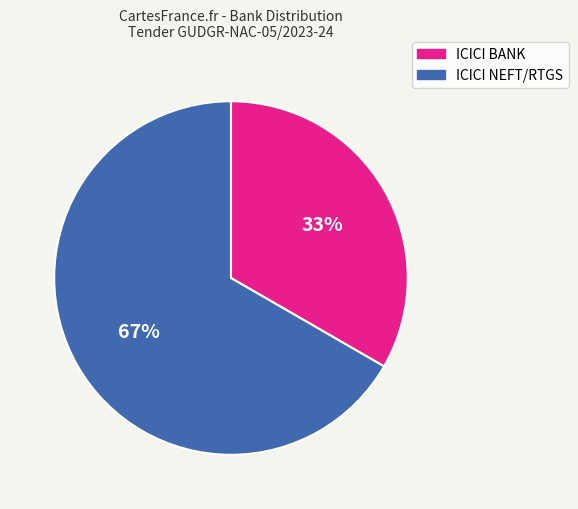

Do ICICI NEFT/RTGS and ICICI BANK together represent more than half of the pie?

Yes